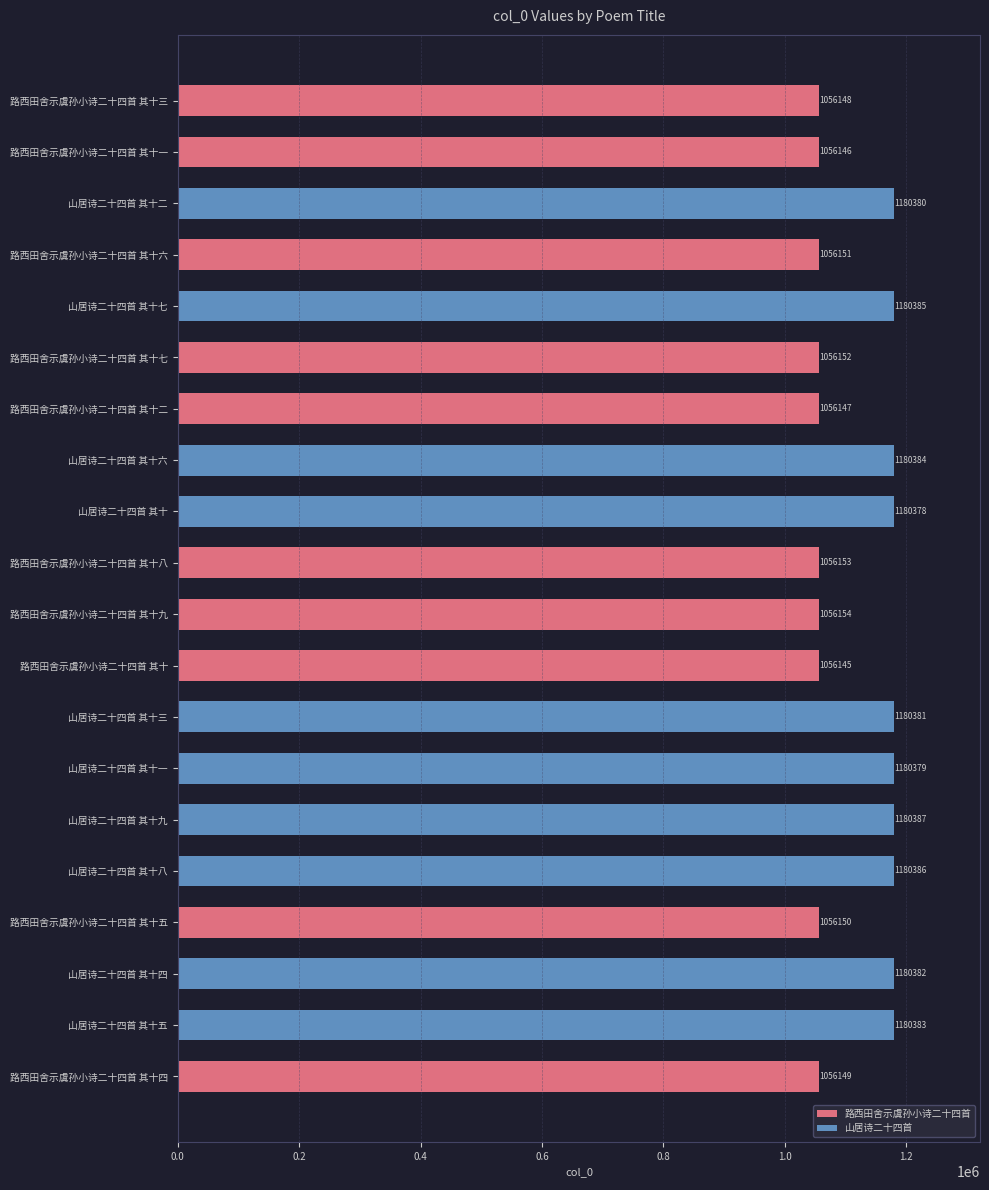

How many data points in 山居诗二十四首 are less than 1180383?

5